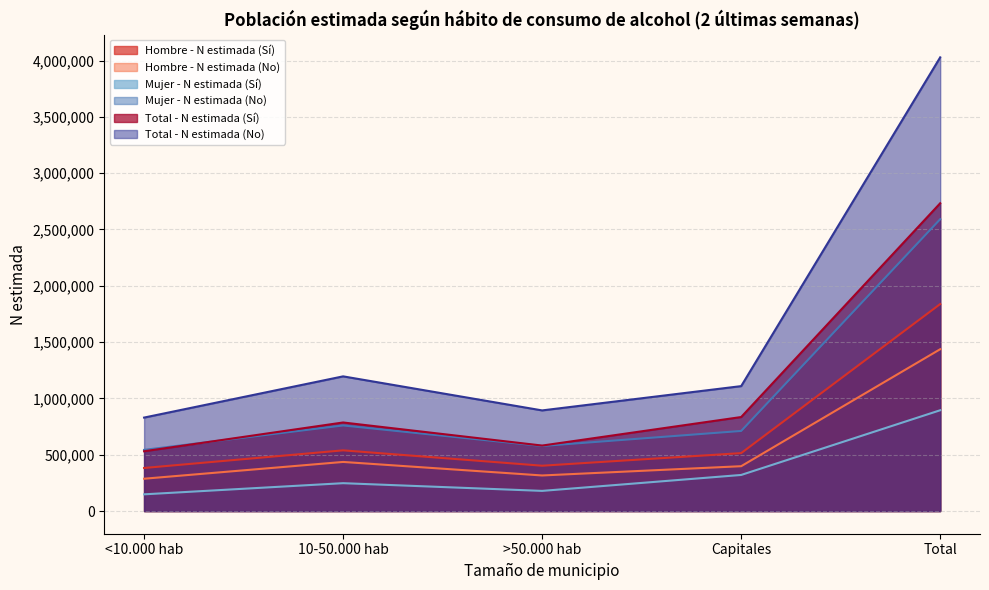

True or false: Hombre - N estimada (No) and Mujer - N estimada (No) cross at least once.

False